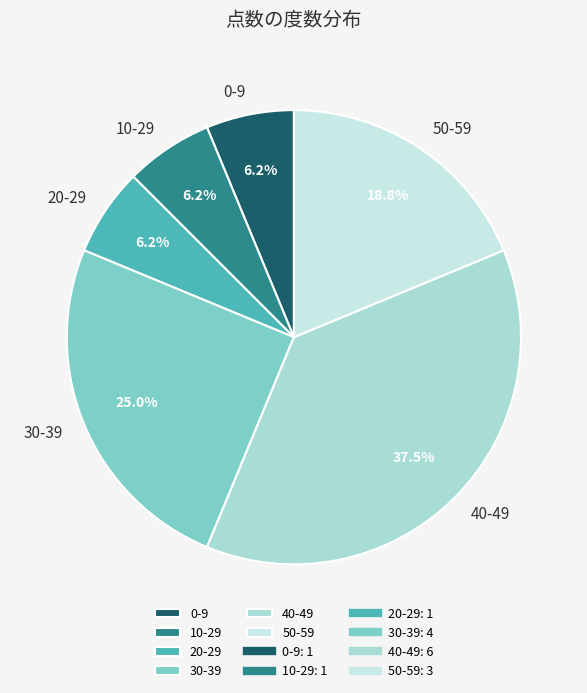

To the nearest percent, what is the difference between the 40-49 and 0-9 slice percentages?

31%